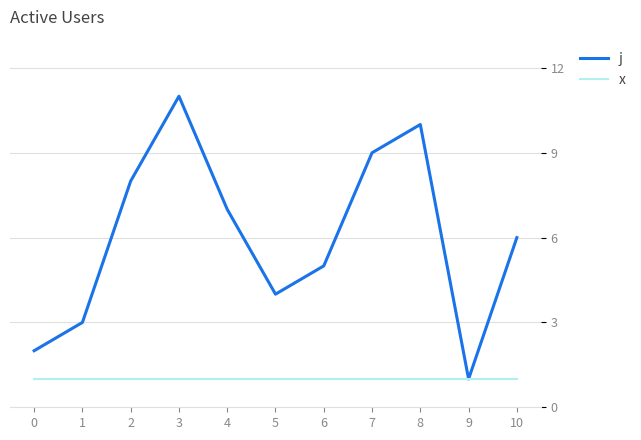

List the series in order of their overall mean, highest first.

j, x